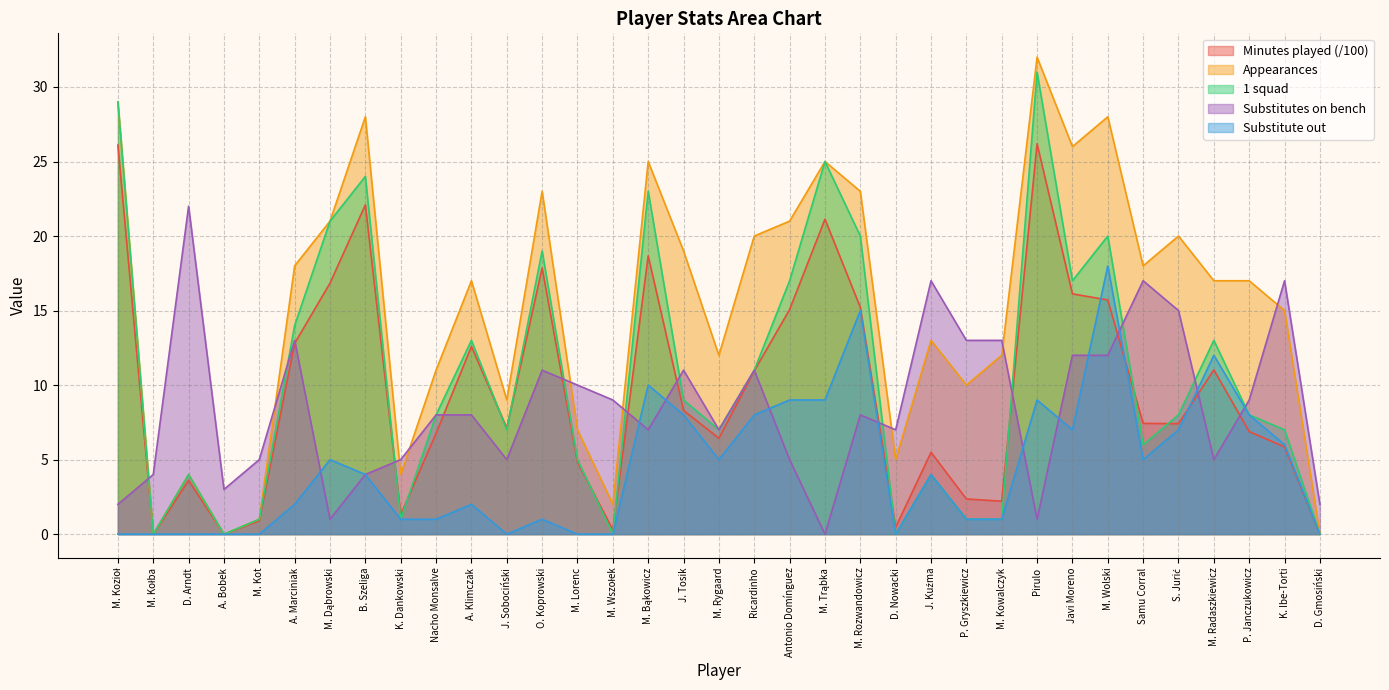

At how many categories does at least one series exceed 17?

17